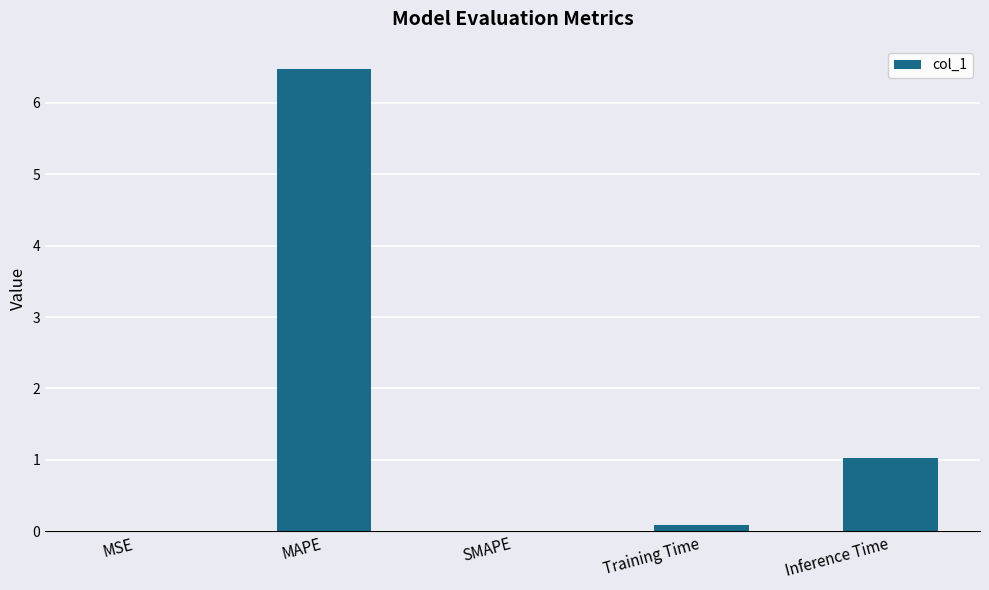

True or false: the data shows 11.1 at MAPE.

False